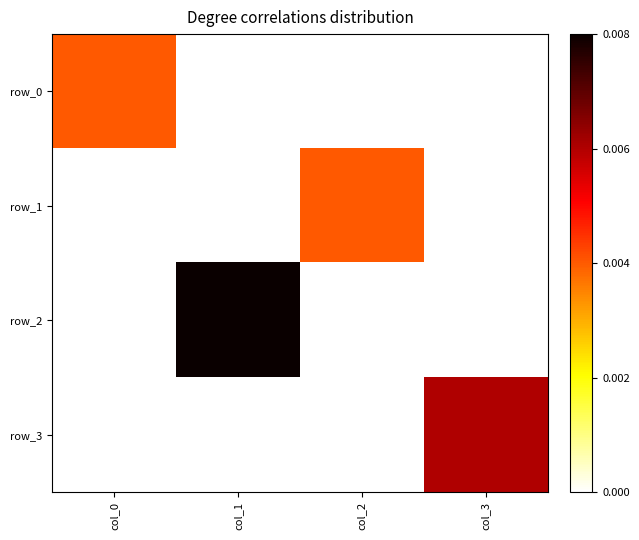

Rank the categories by row_3 value from lowest to highest.

col_0, col_1, col_2, col_3